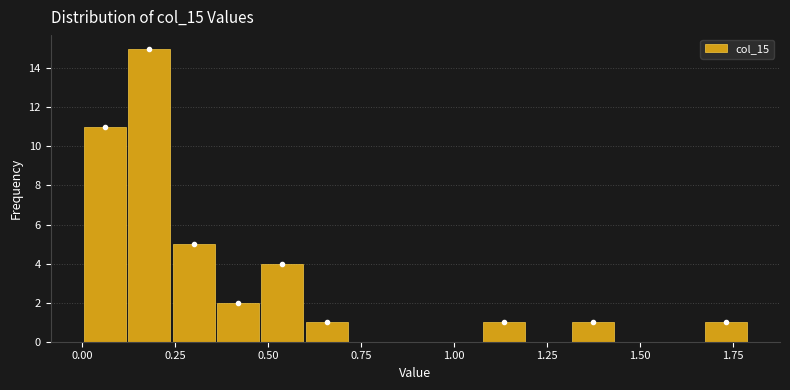

Around what value on the x-axis is the tallest bar? Give the approximate position of its centre, as read against the axis.

0.20